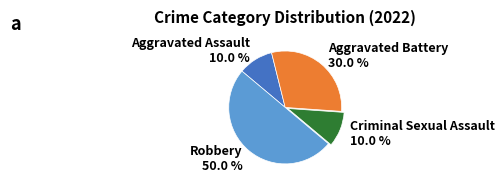

Which category has the biggest portion of the pie?

Robbery